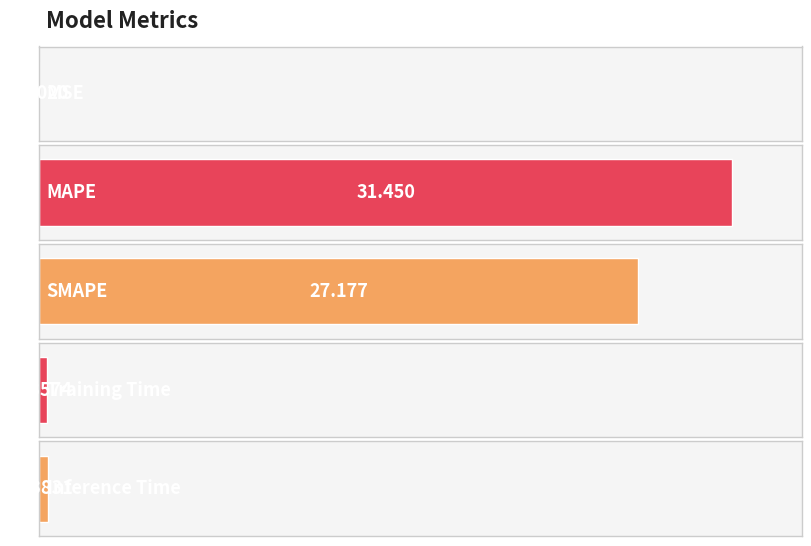

List the labels in order of value, largest first.

MAPE, SMAPE, Inference Time, Training Time, MSE